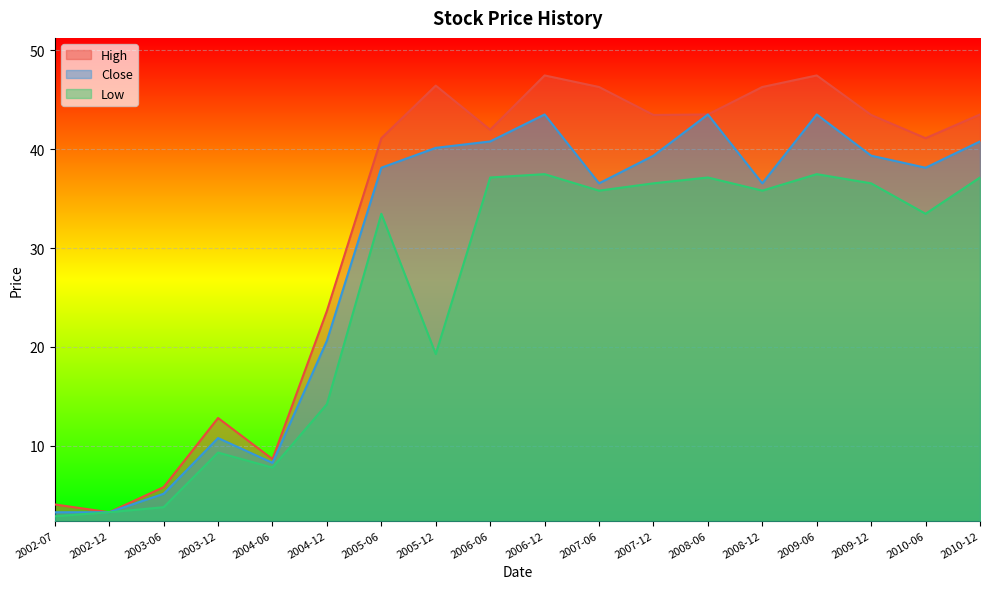

What is the average value of the Low series?

25.5